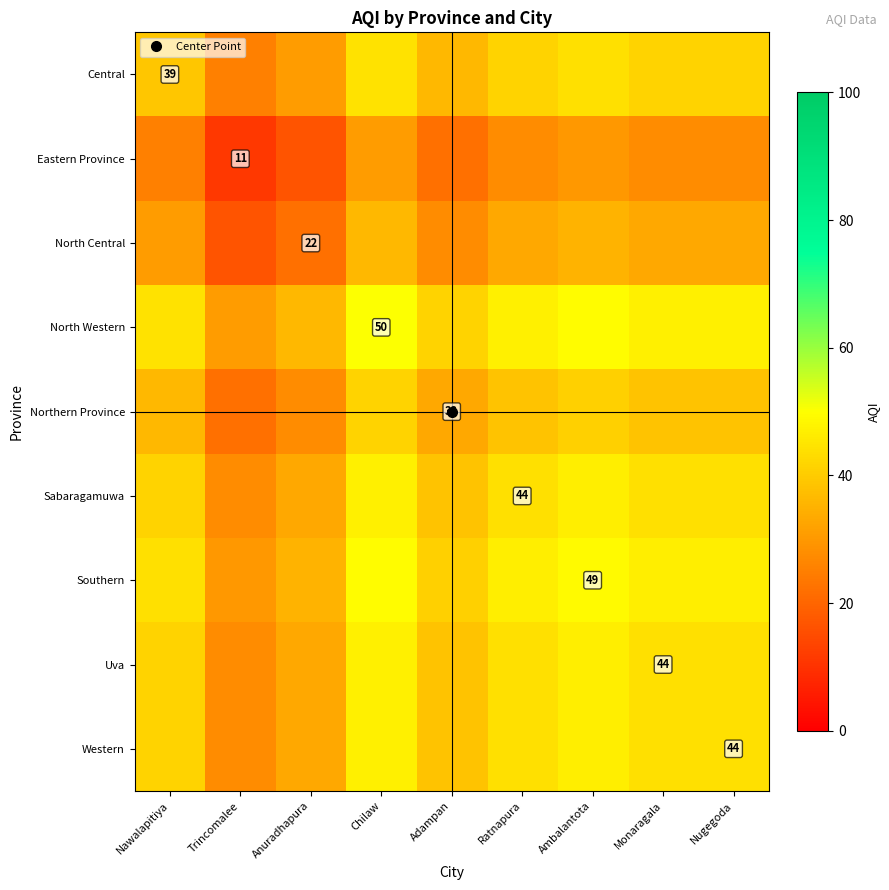

Is the value of North Central at Nawalapitiya greater than the value of Northern Province at Monaragala?

No